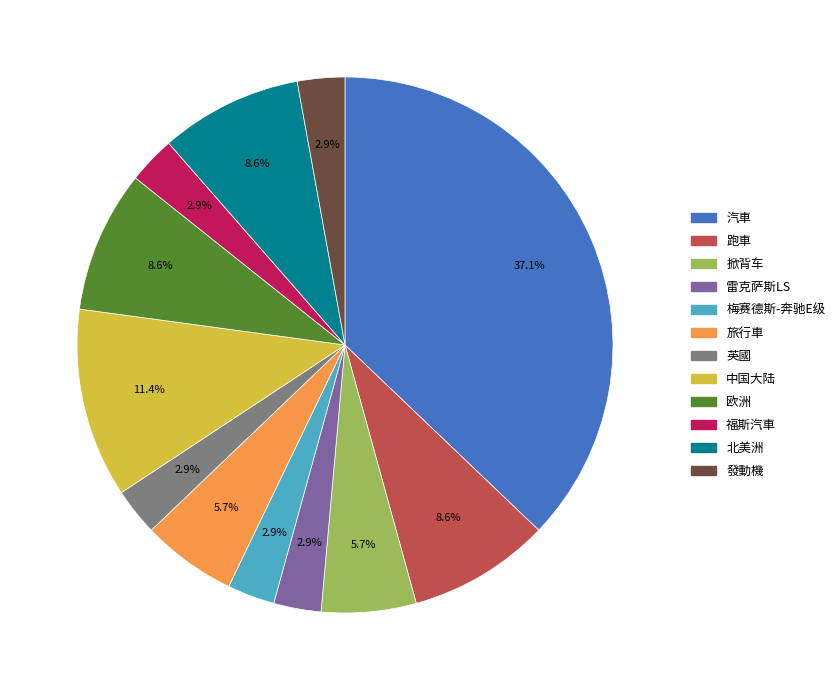

True or false: 旅行車 accounts for 6% of the total.

True